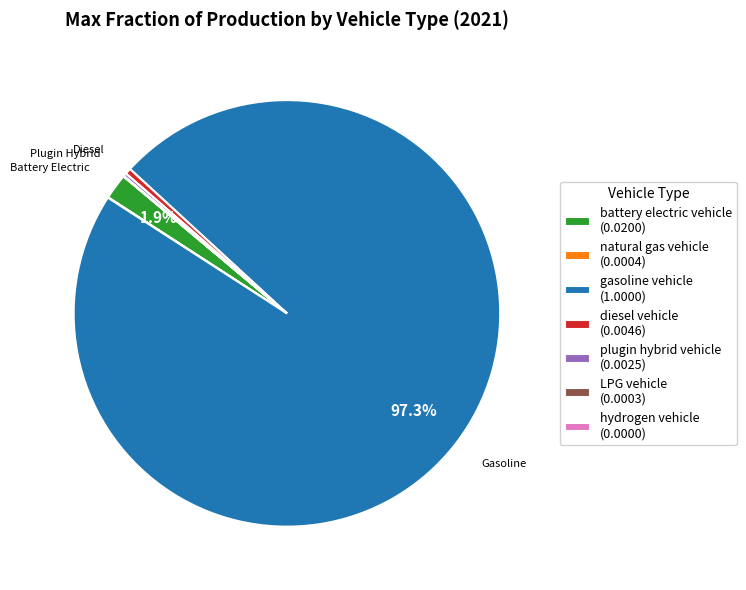

Which has a higher value, gasoline vehicle (1.0000) or diesel vehicle (0.0046)?

gasoline vehicle (1.0000)